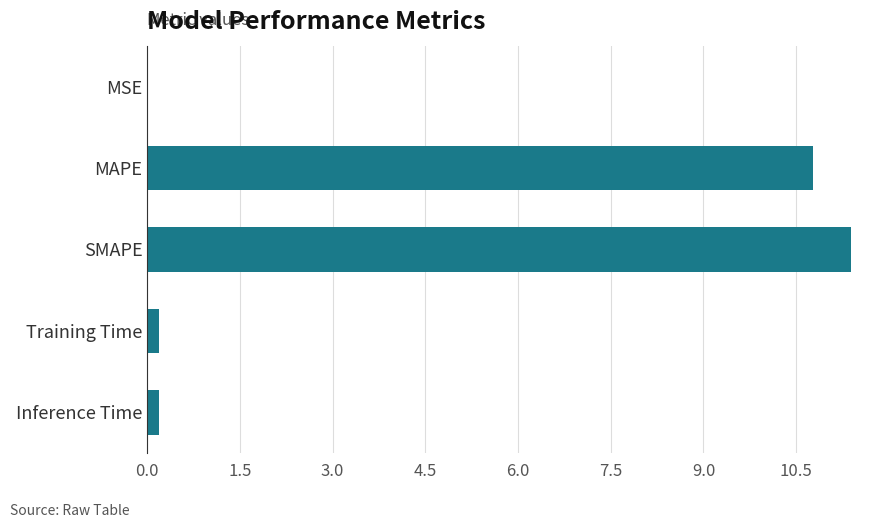

Which has a higher value, MAPE or SMAPE?

SMAPE